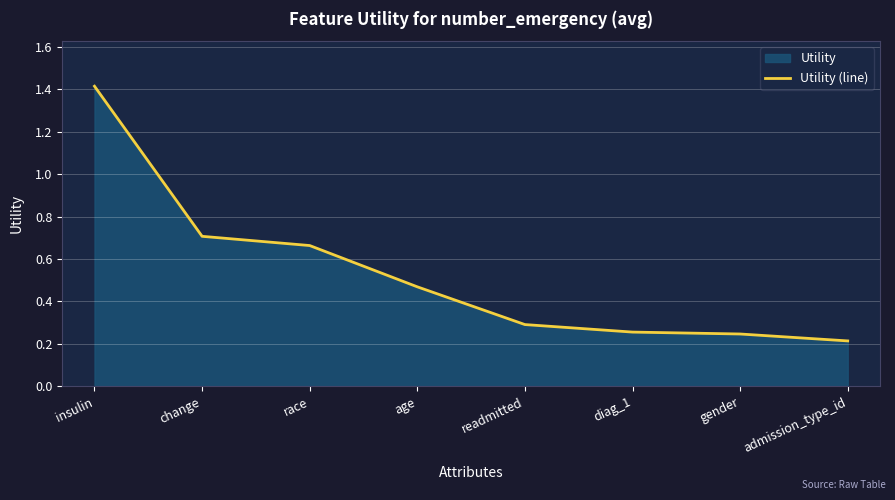

Which category has the lowest value across all series?

admission_type_id